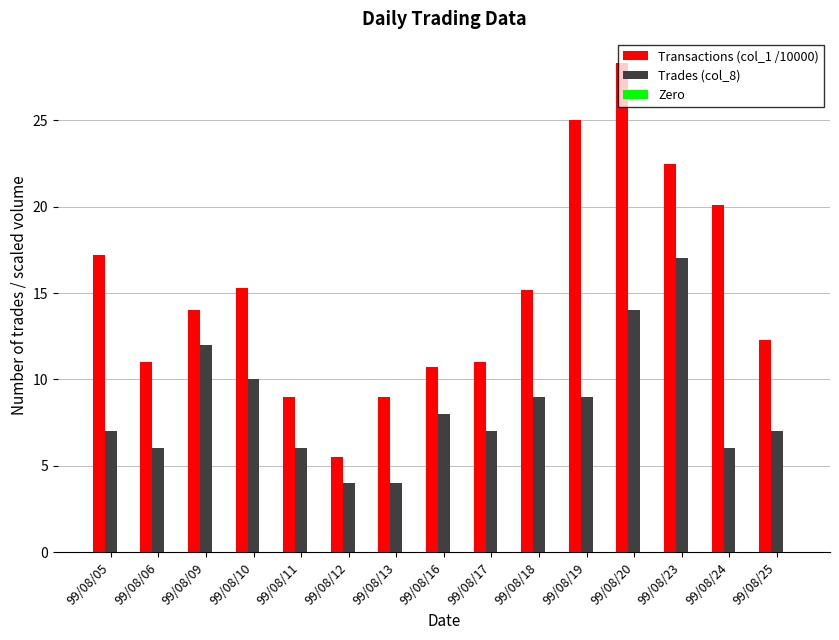

At which category is the sum across all series the highest?

99/08/20